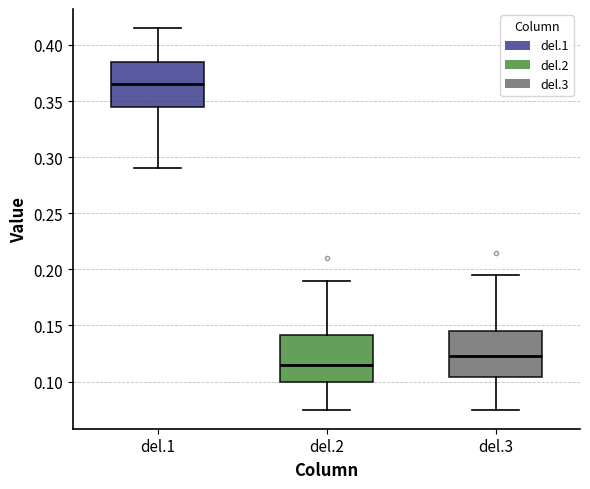

Which box's median line is the lowest?

del.2